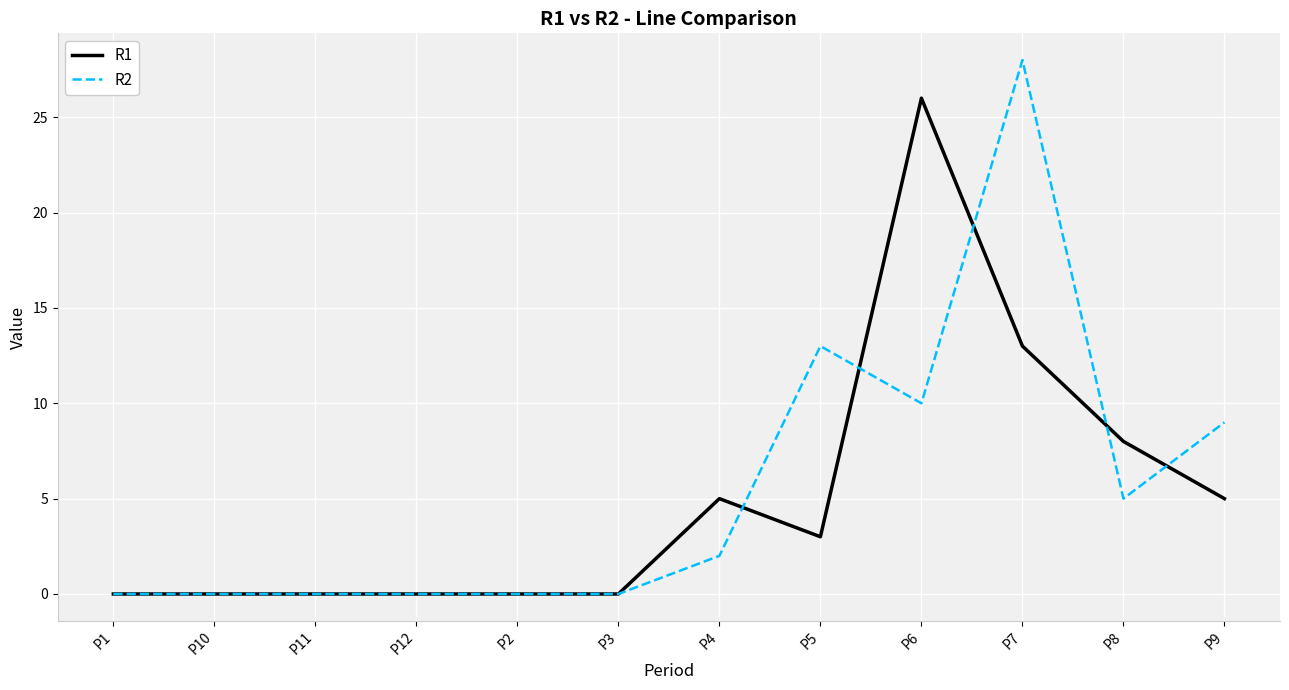

How many lines are shown in the chart?

2